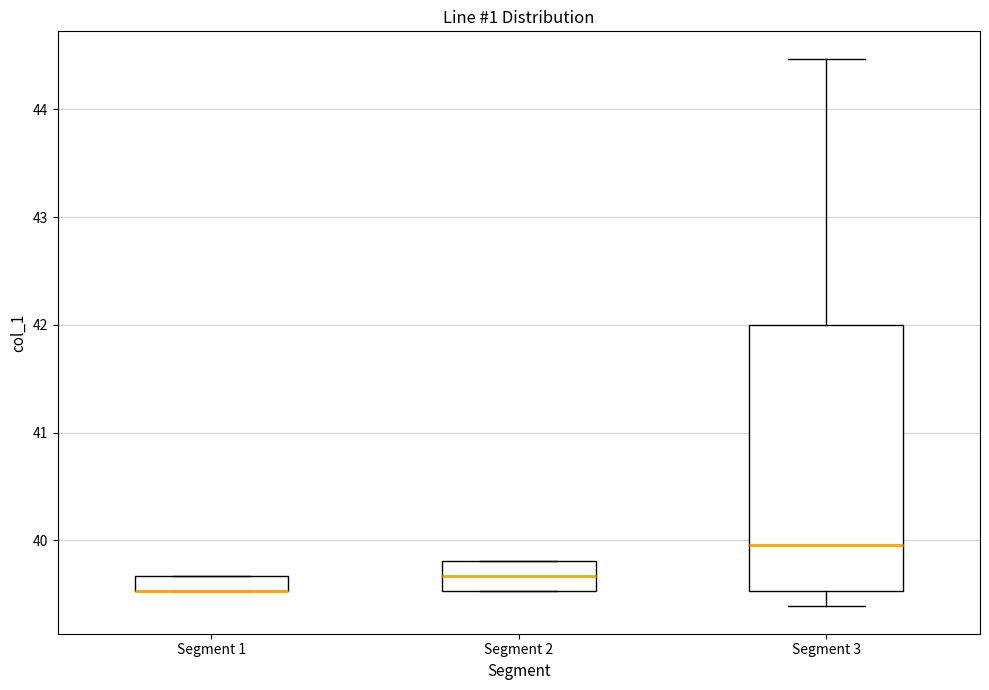

Where is the upper edge of the box for Segment 3 on the y-axis? The values are not printed on the chart, so give them approximately, as read against the axis.

42.0